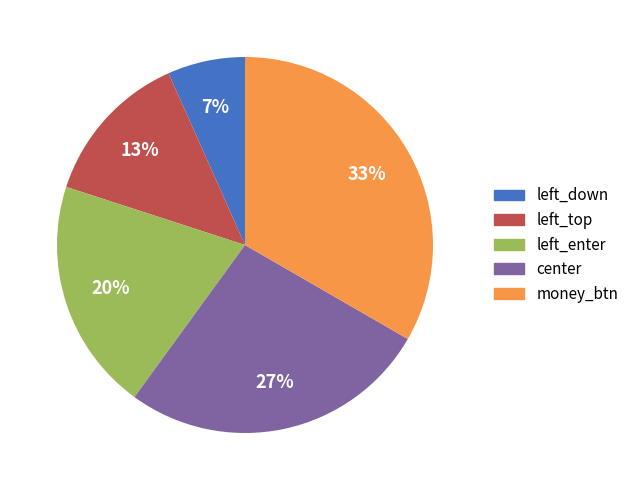

Rank the categories by value from highest to lowest.

money_btn, center, left_enter, left_top, left_down